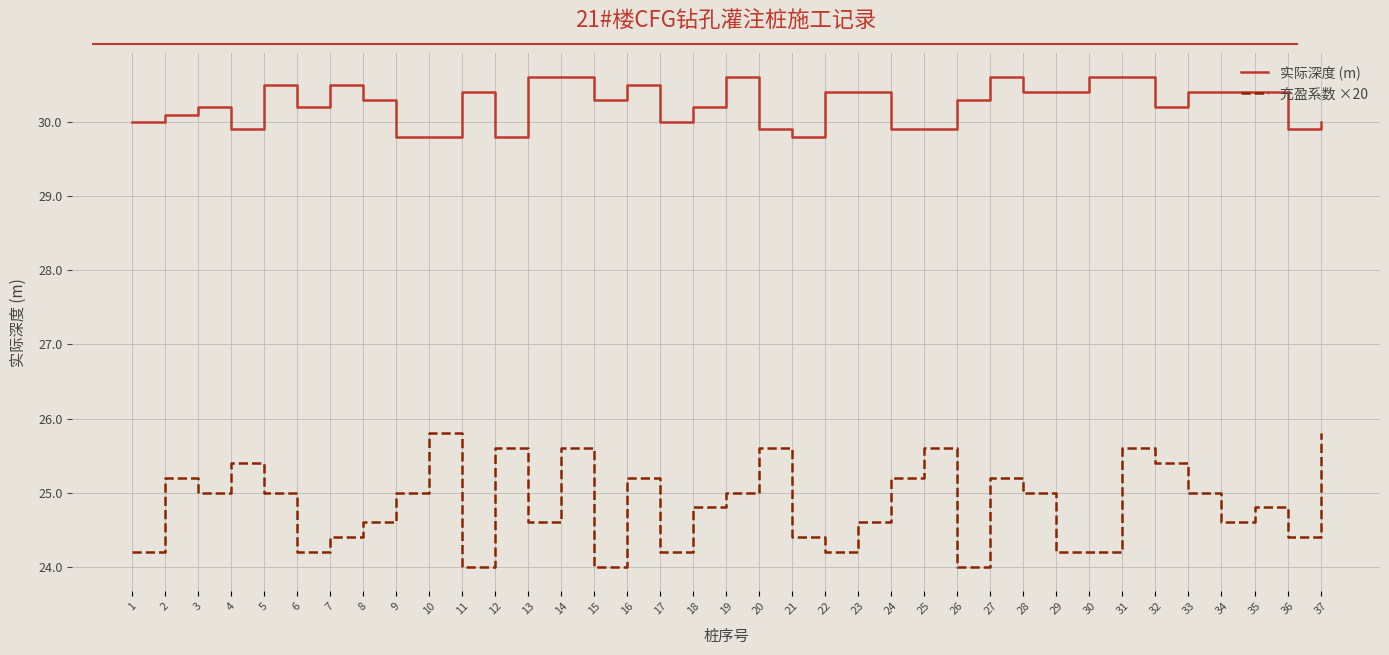

What is the difference between the maximum and minimum values in the 实际深度 (m) series?

0.8